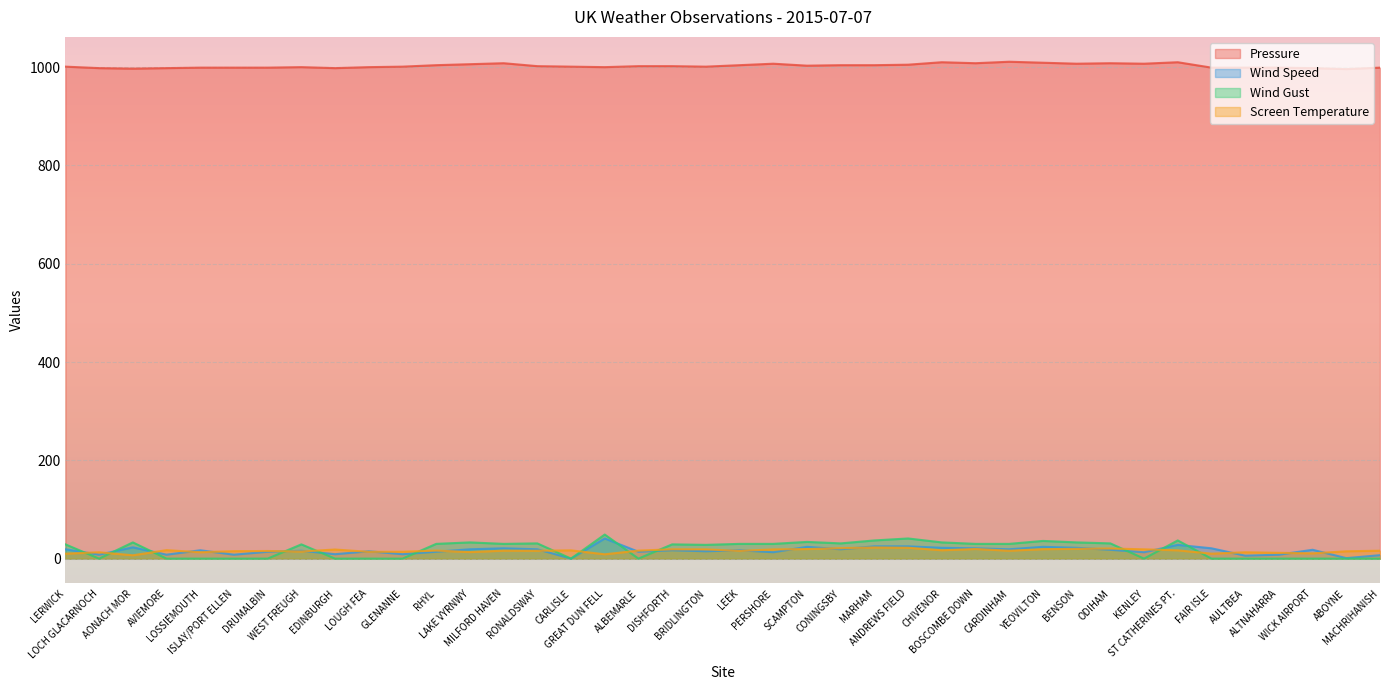

How many data points in Pressure are less than 1002?

20